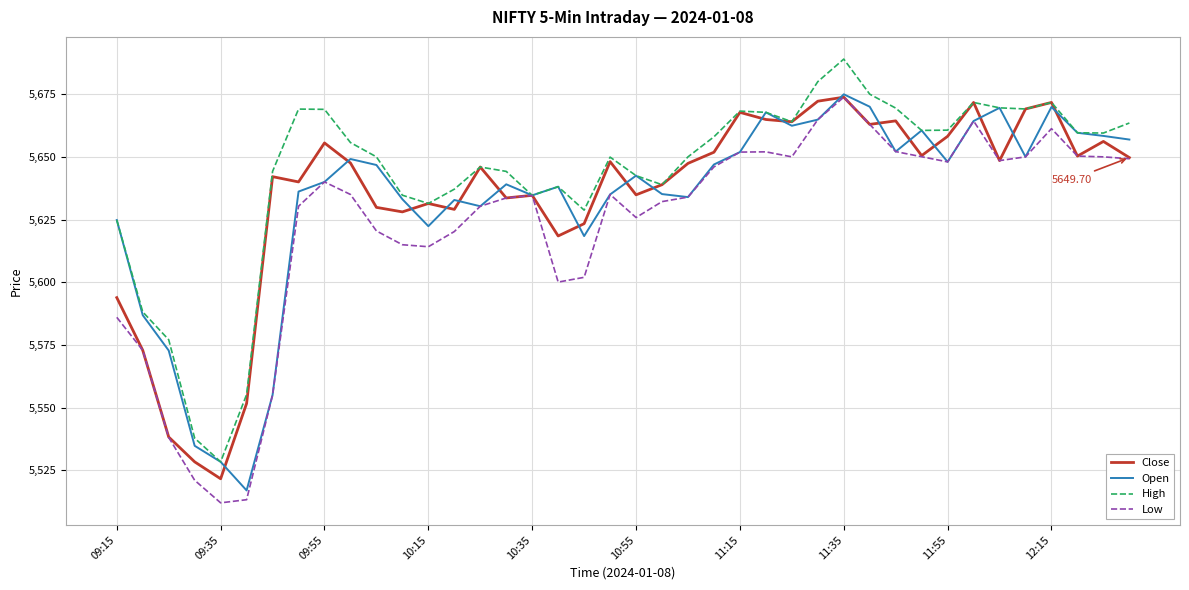

Which series has the largest total across all categories?

High